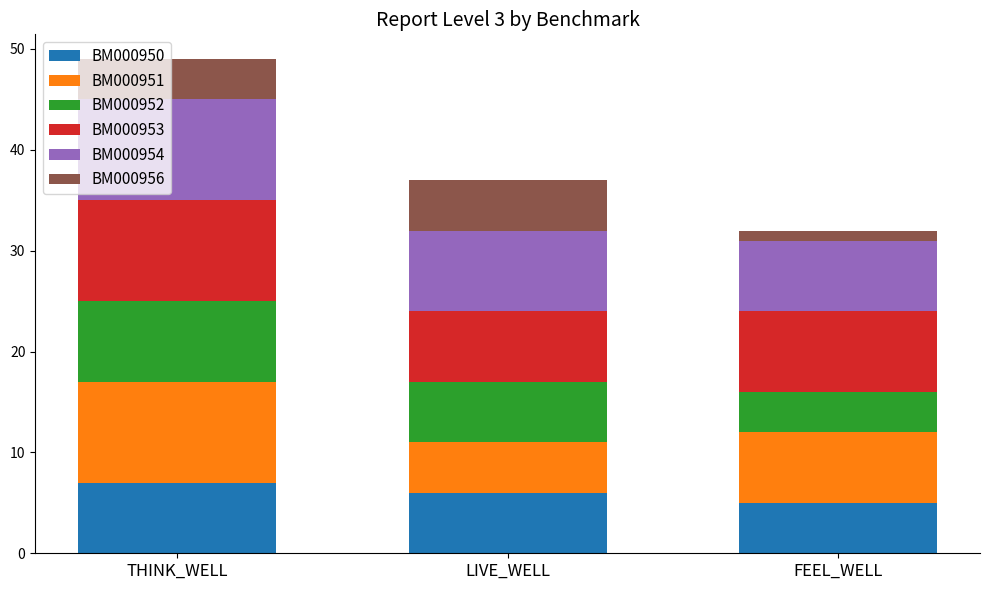

How many categories are shown in the chart?

3